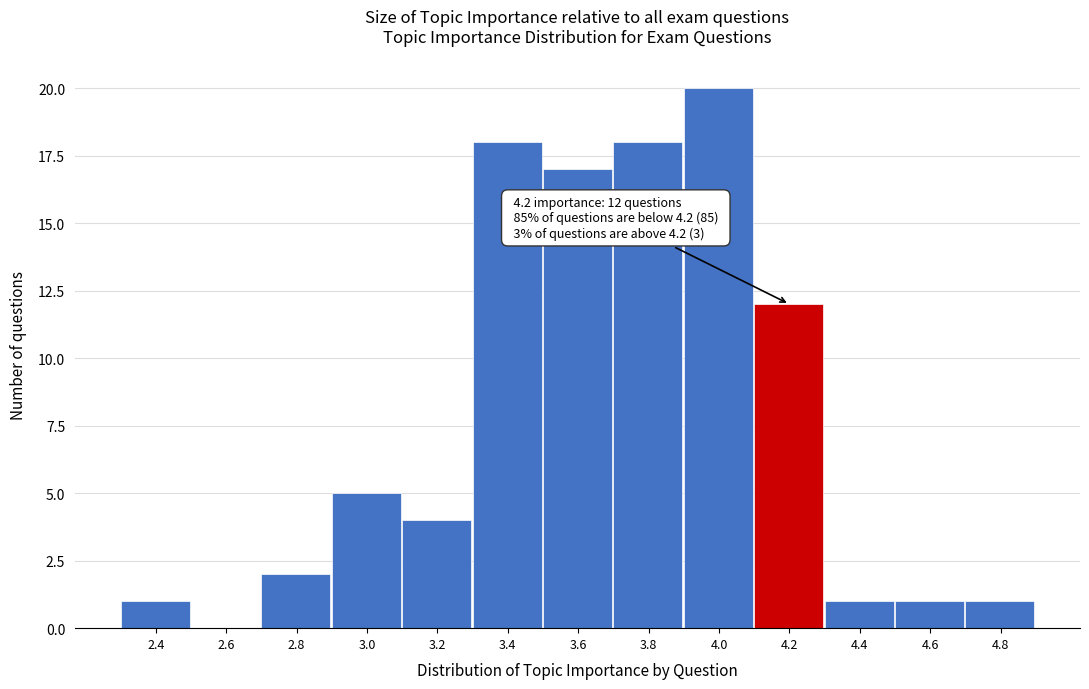

Reading left to right, list all the values displayed in this chart.

2.4=1	2.6=0	2.8=2	3.0=5	3.2=4	3.4=18	3.6=17	3.8=18	4.0=20	4.2=12	4.4=1	4.6=1	4.8=1